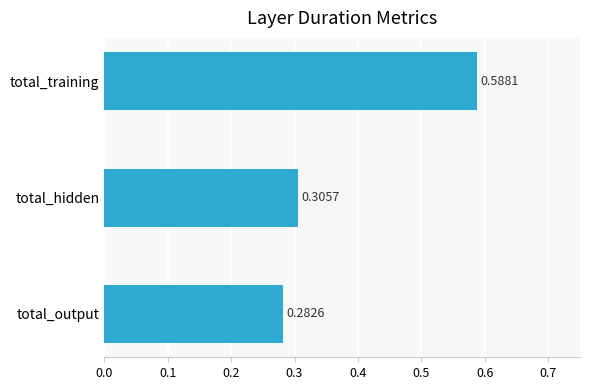

Which category has the highest value across all series?

total_training